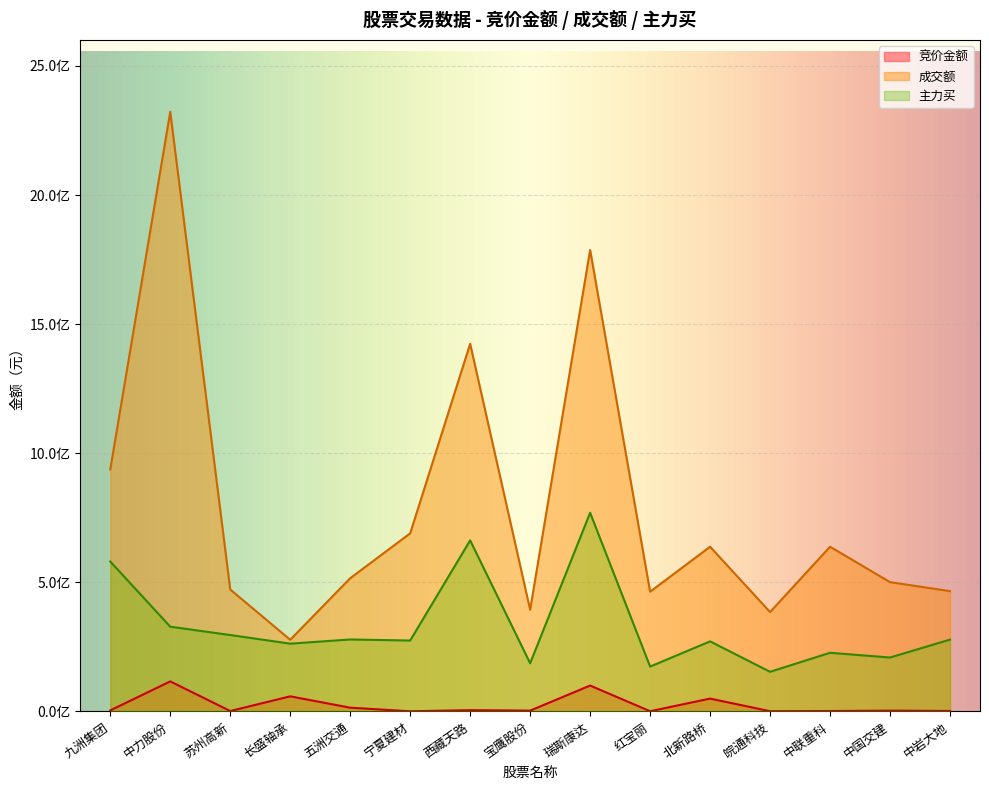

How many data points does each series have?

15